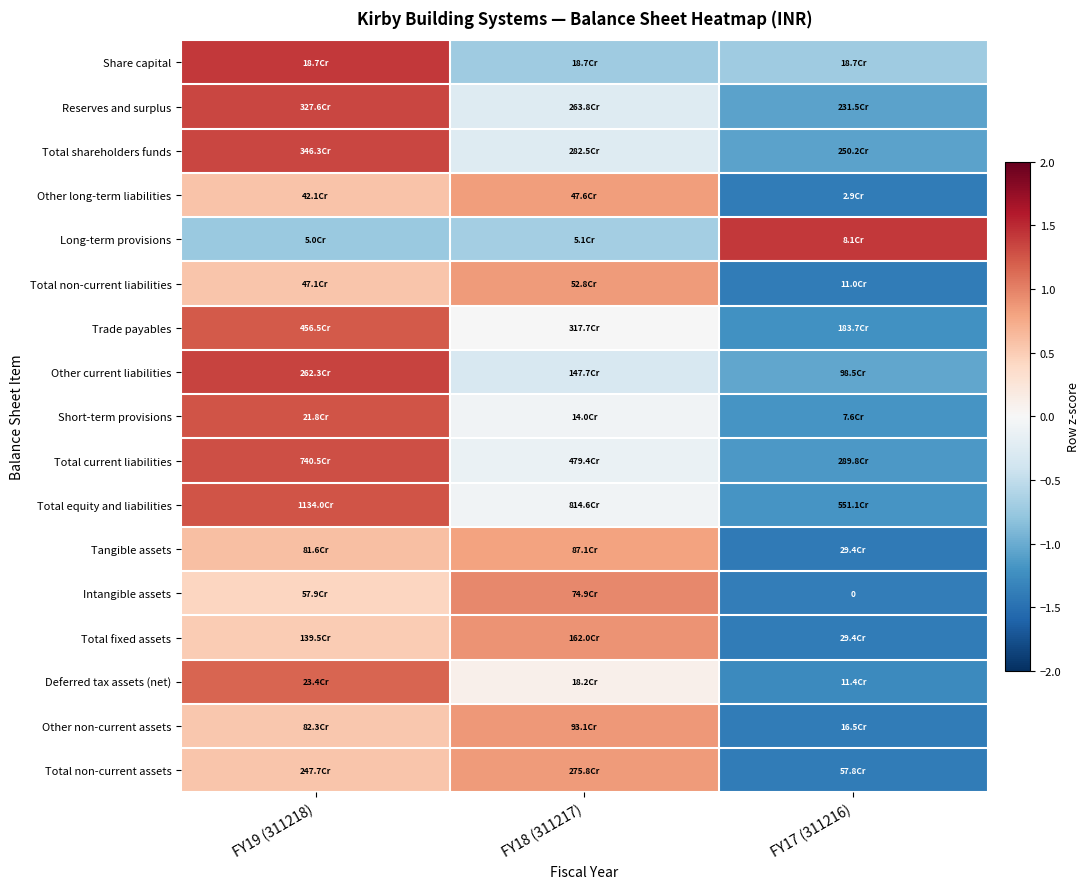

What is the minimum value shown in the chart?

-1.4